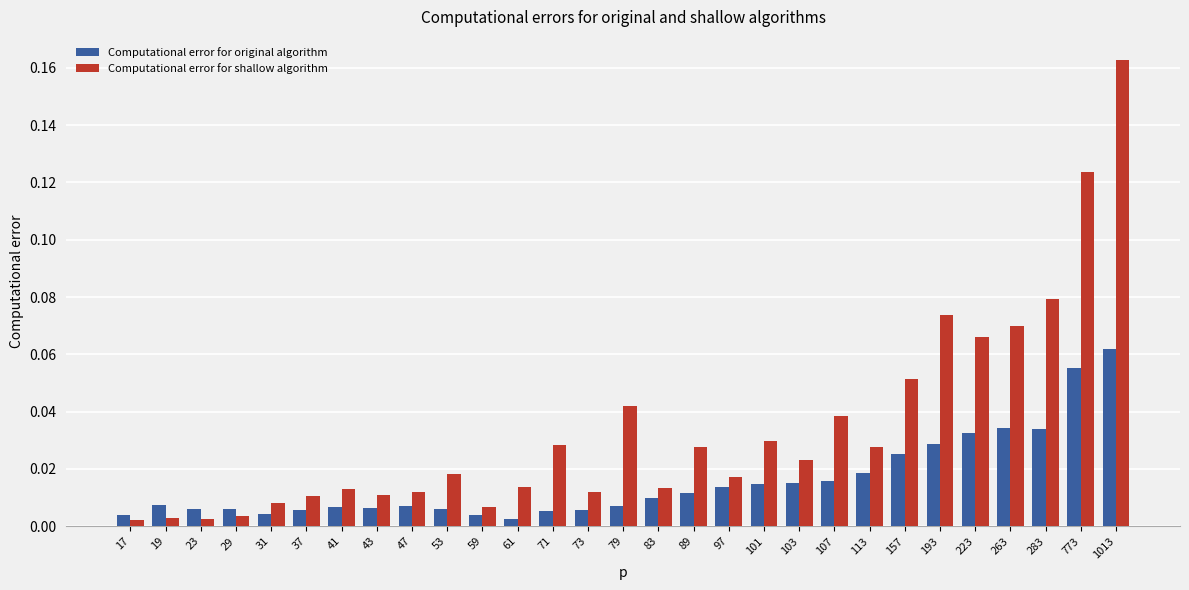

How many bars are there in total?

58